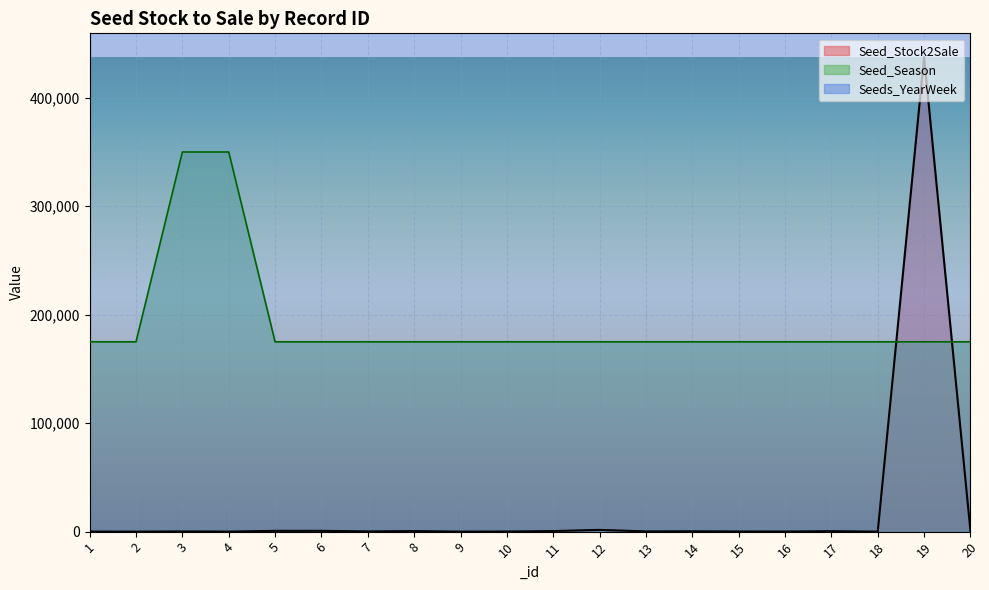

Which series has the largest range (max minus min)?

Seed_Stock2Sale